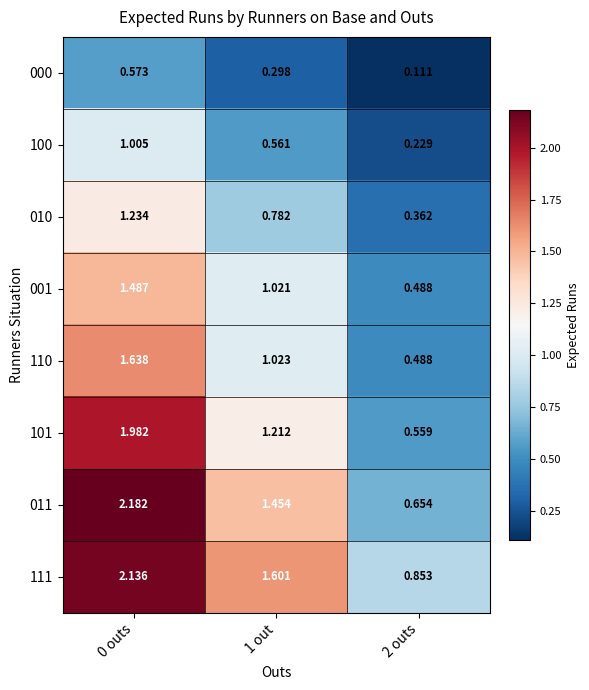

Is the value of 101 at 1 out greater than the value of 010 at 0 outs?

No